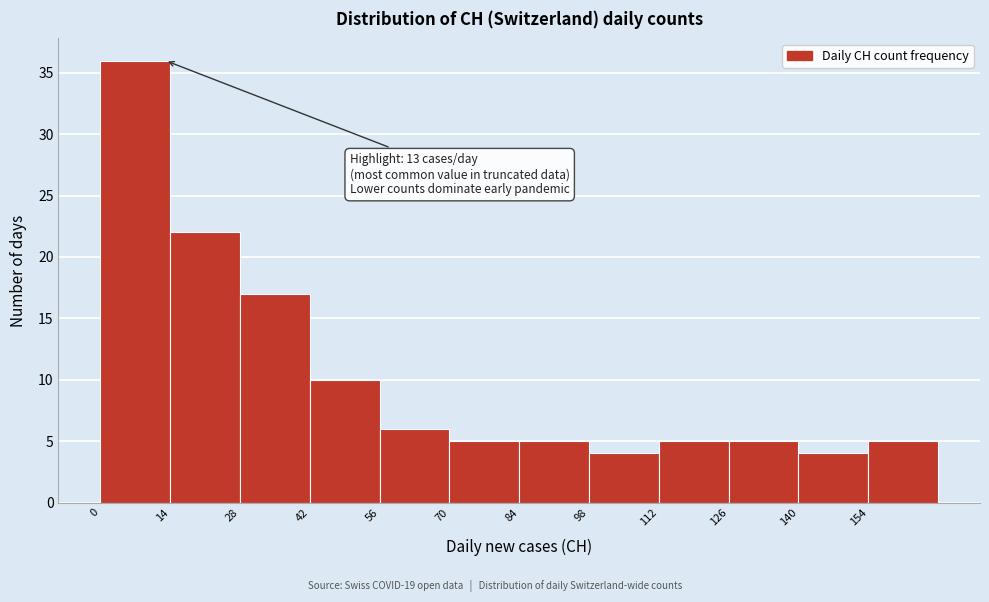

Over which range of the x-axis is the bar tallest?

0 to 14